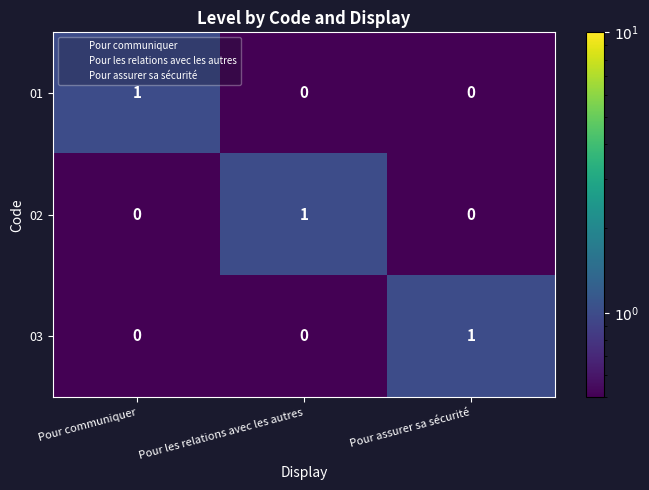

Is the value of 02 at Pour assurer sa sécurité greater than the value of 01 at Pour communiquer?

No